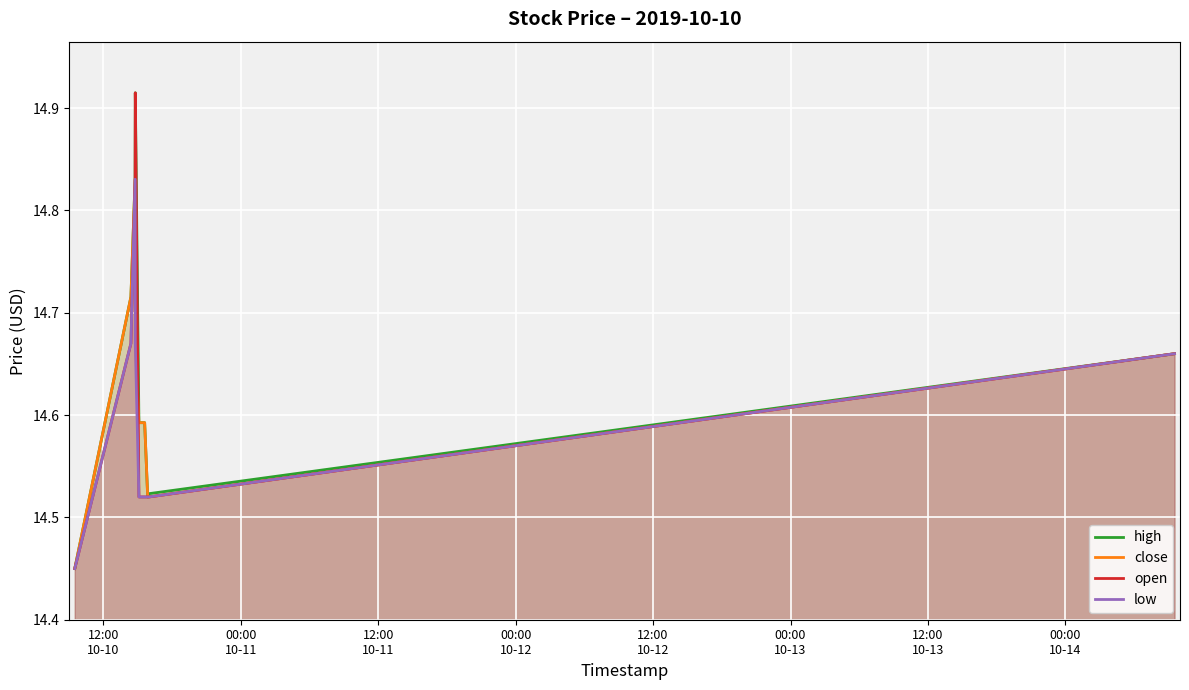

Reading left to right, what are all the values shown in this chart?

high: 14.4	14.7	14.8	14.9	14.6	14.6	14.5	14.5	14.7
close: 14.4	14.7	14.8	14.7	14.6	14.6	14.5	14.5	14.7
open: 14.4	14.7	14.8	14.9	14.5	14.5	14.5	14.5	14.7
low: 14.4	14.7	14.8	14.7	14.5	14.5	14.5	14.5	14.7